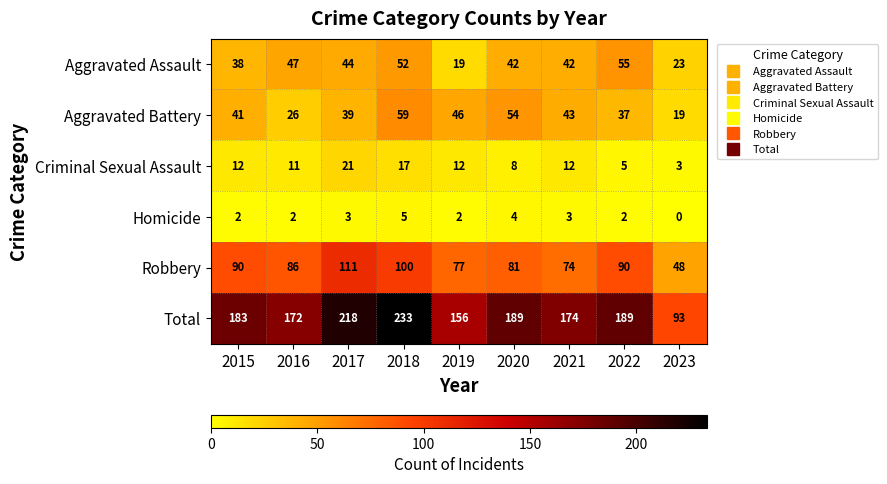

The Total series shows 156 at 2019. True or false?

True